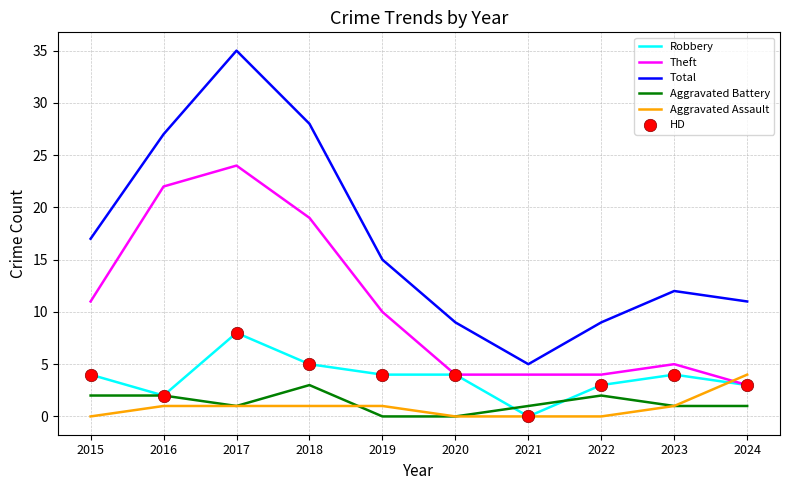

Which series has the largest total across all categories?

Total